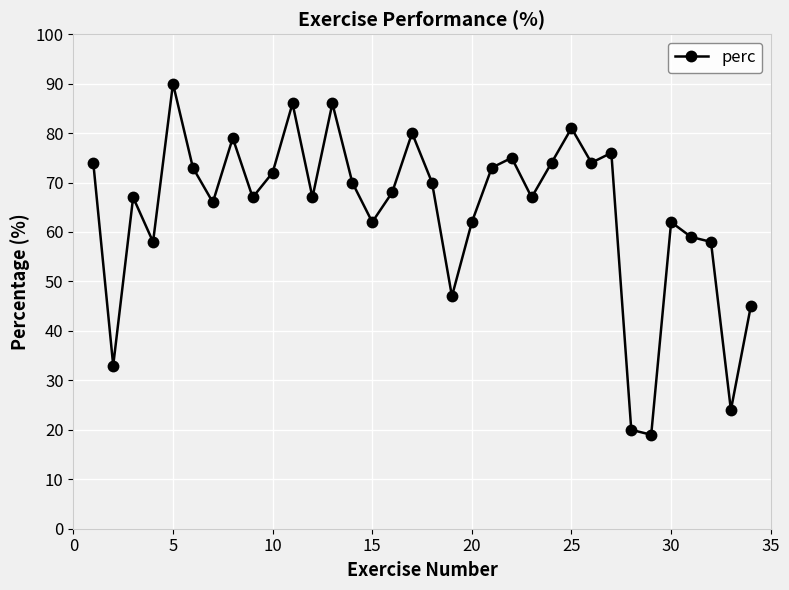

What is the difference between the second highest and second lowest values?

66